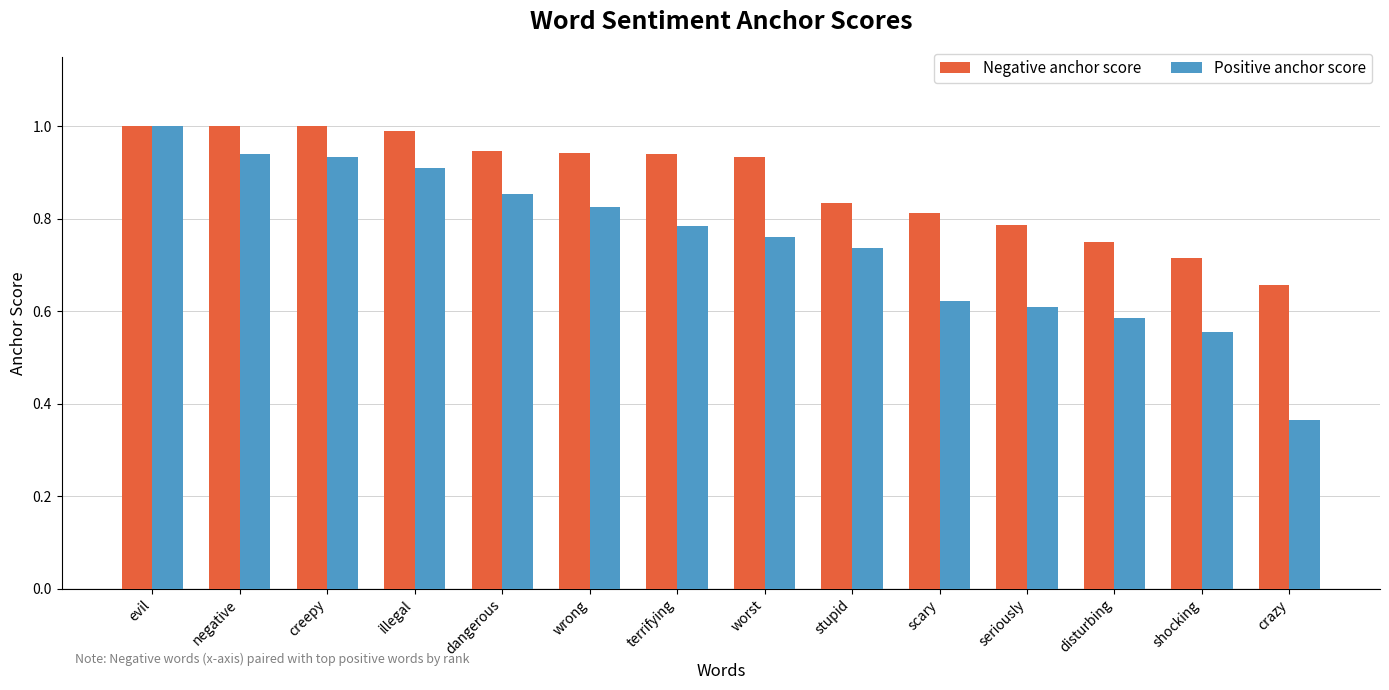

At which label is Negative anchor score closest to 0?

crazy